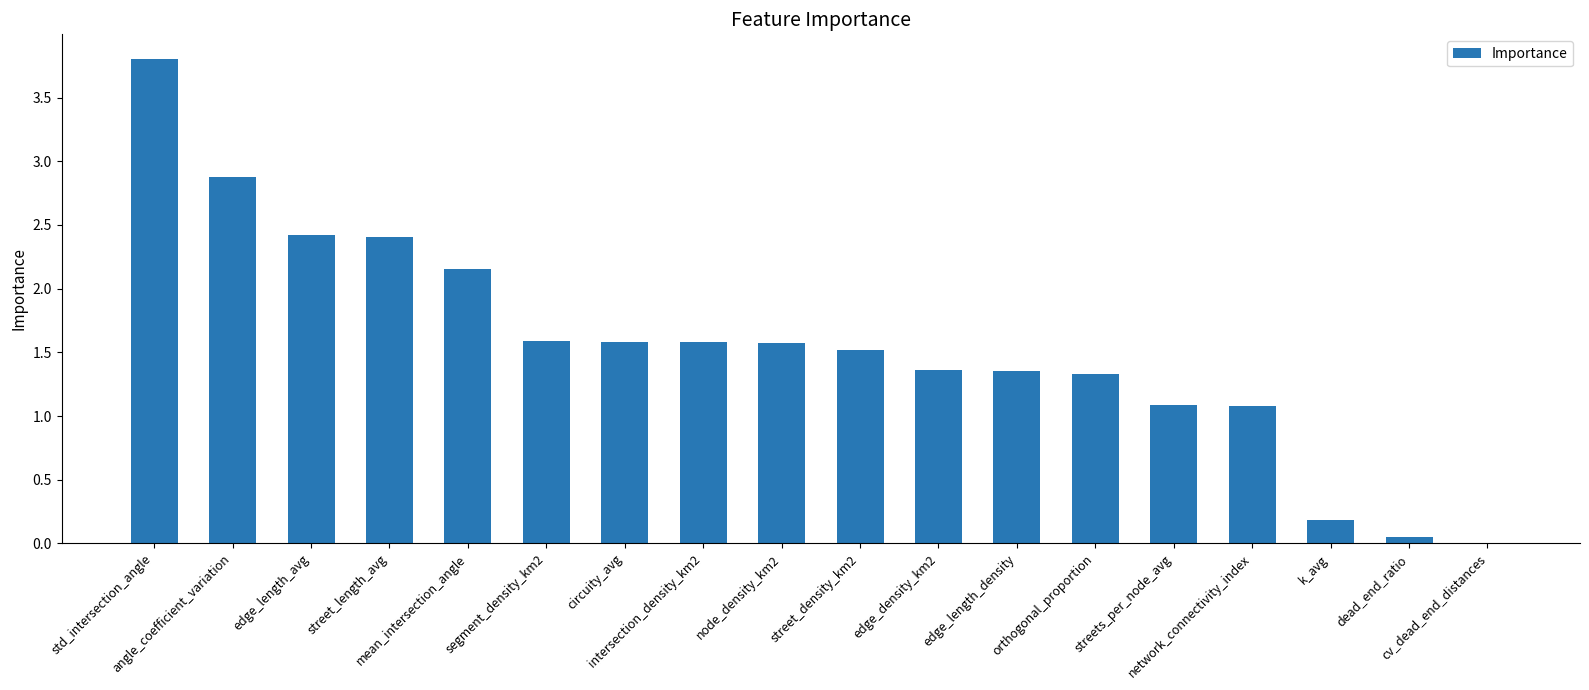

What is the maximum value shown in the chart?

3.8